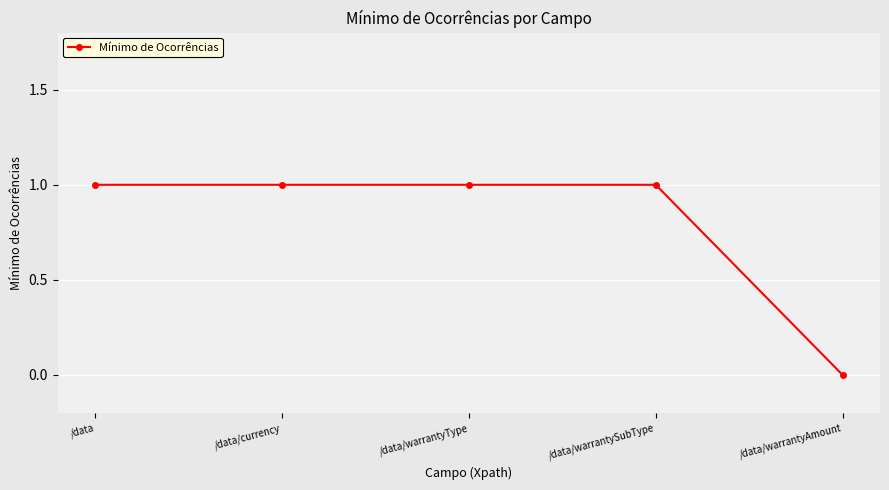

Count the values in the range 1 to 2.

4